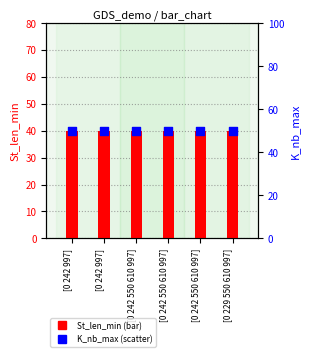

Which series has the largest total across all categories?

K_nb_max